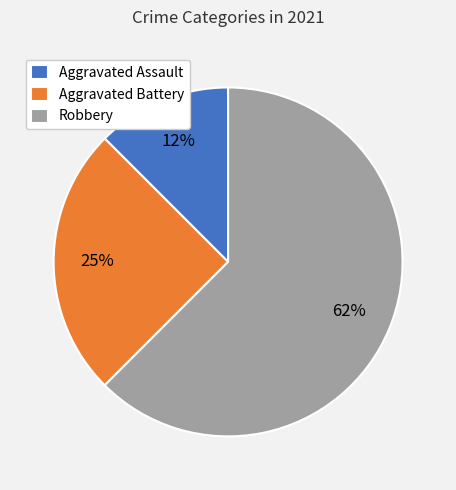

To the nearest percent, what portion does Aggravated Battery represent?

25%